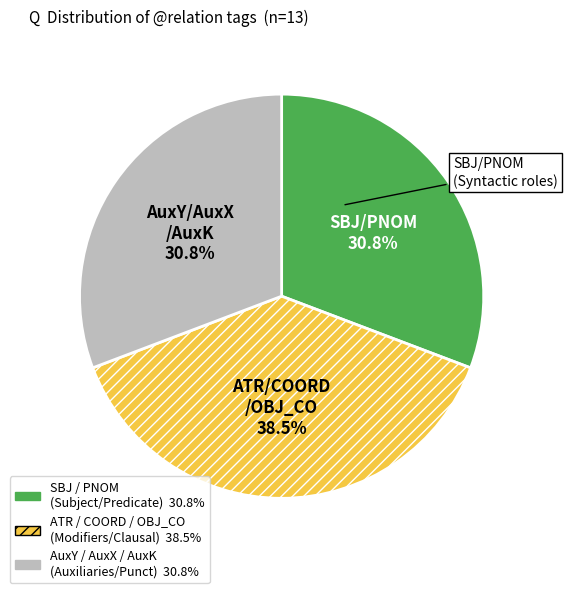

Is there any slice that represents more than half of the pie?

No